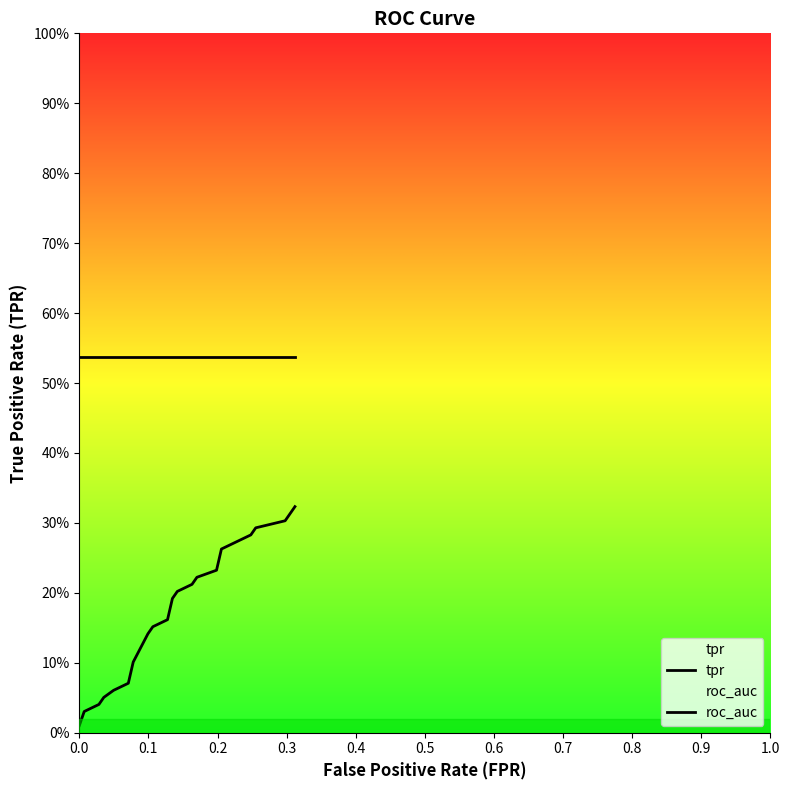

Is it true that tpr equals 0.4 at 18?

False